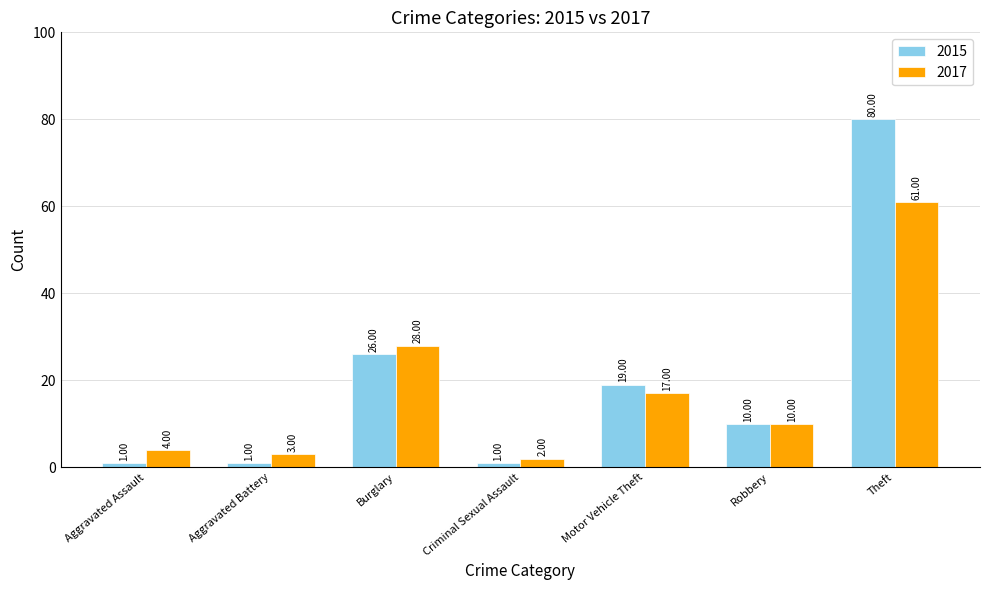

Which series has the largest total across all categories?

2015